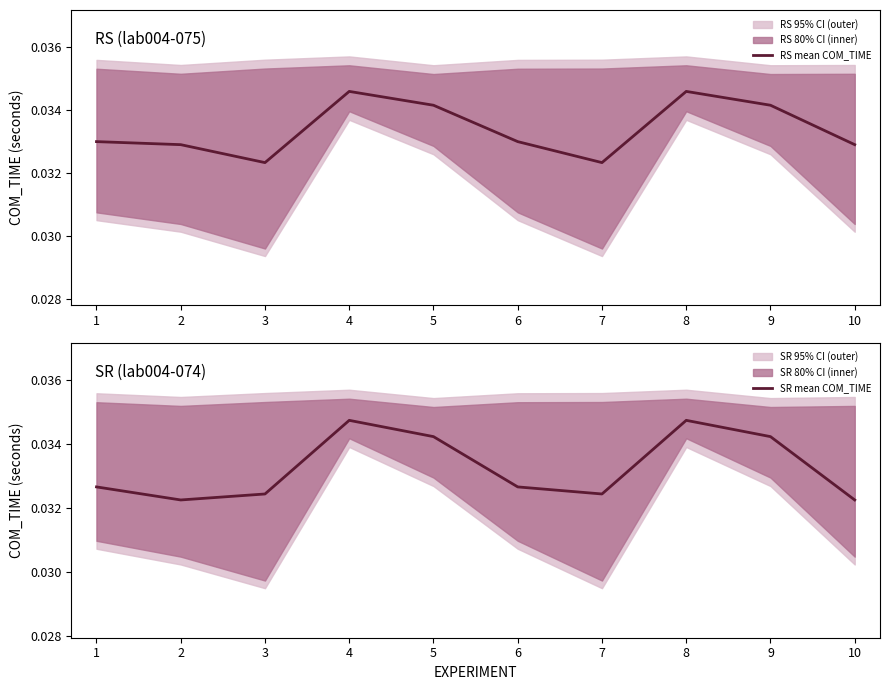

True or false: RS mean COM_TIME has a value of 0.0 at 1.

True